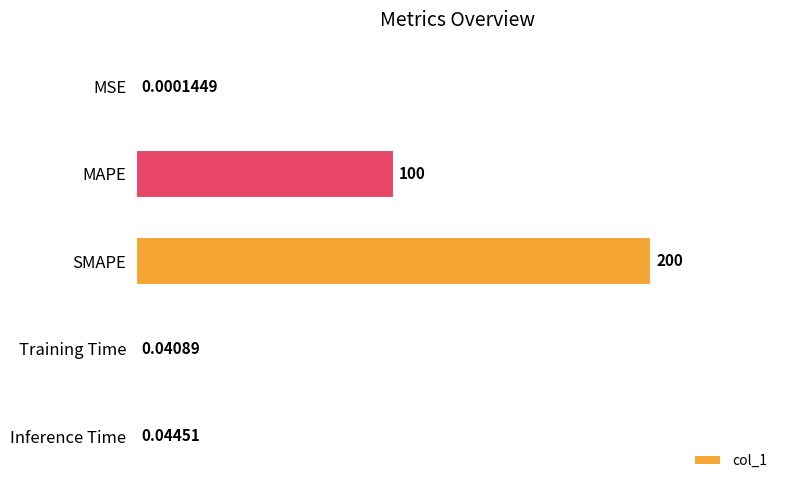

What is the change in value from MSE to SMAPE?

+200.0